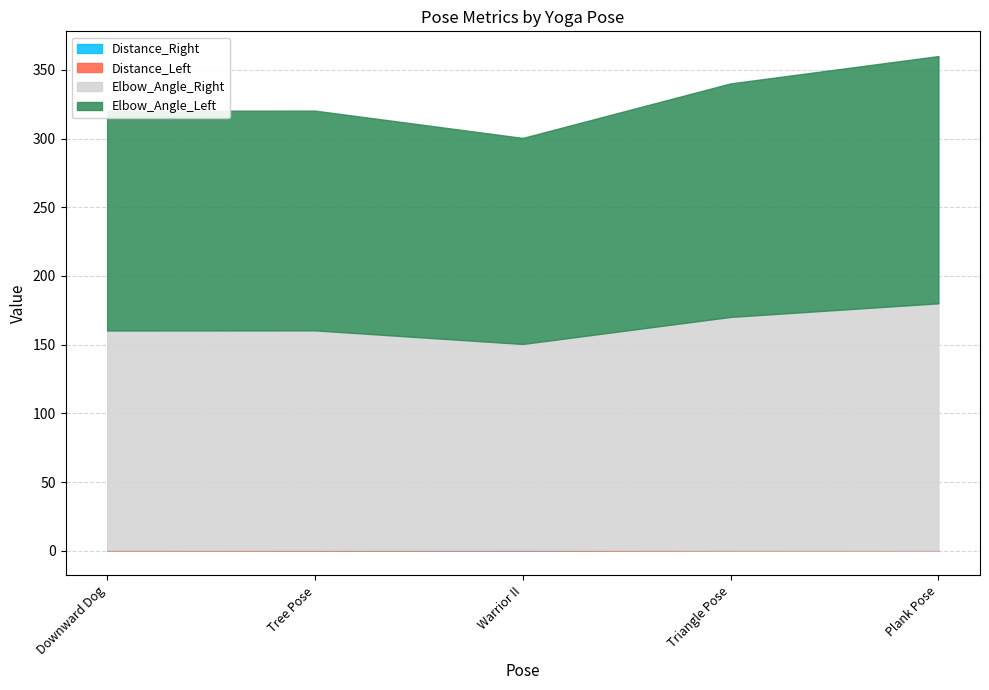

What is the average value of the Elbow_Angle_Left series?

164.0